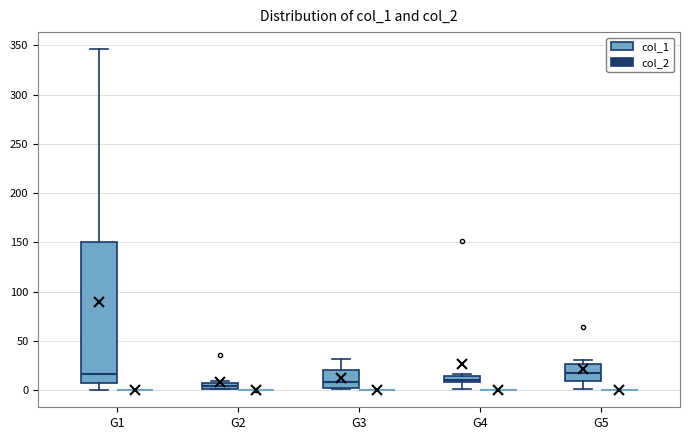

Comparing the boxes themselves (not the whiskers), which one is the tallest?

G1 (col_1)